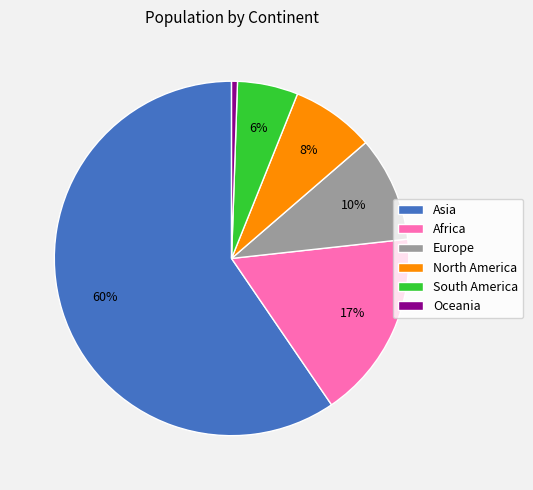

Which slice represents more than half of the pie?

Asia